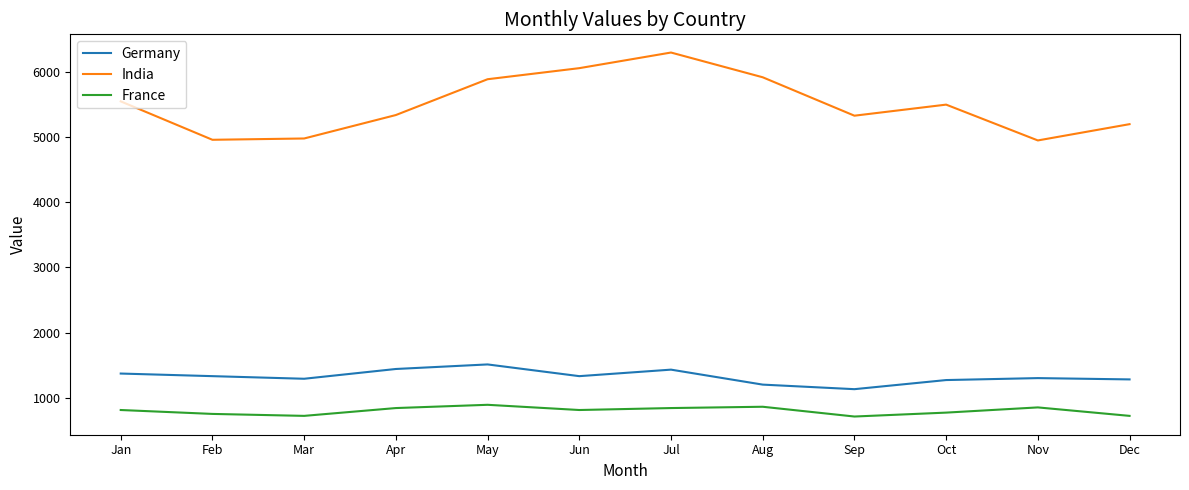

The Germany series shows 1300 at Nov. True or false?

True